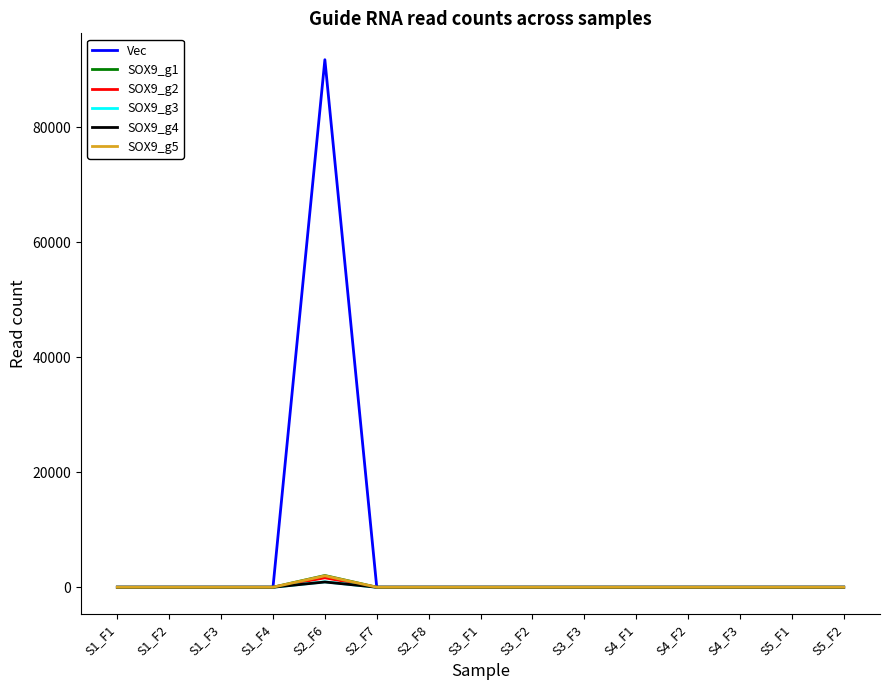

What position from the left is S2_F7?

6